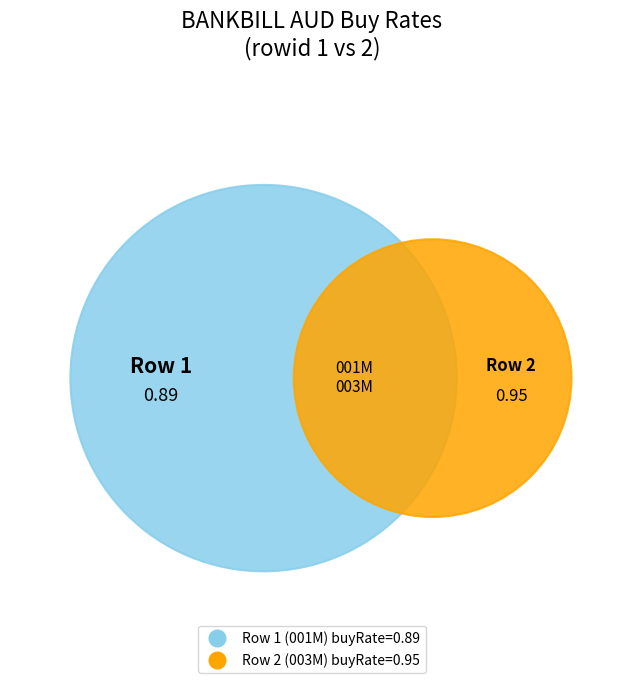

How much of the chart is everything except 1?

51.6%